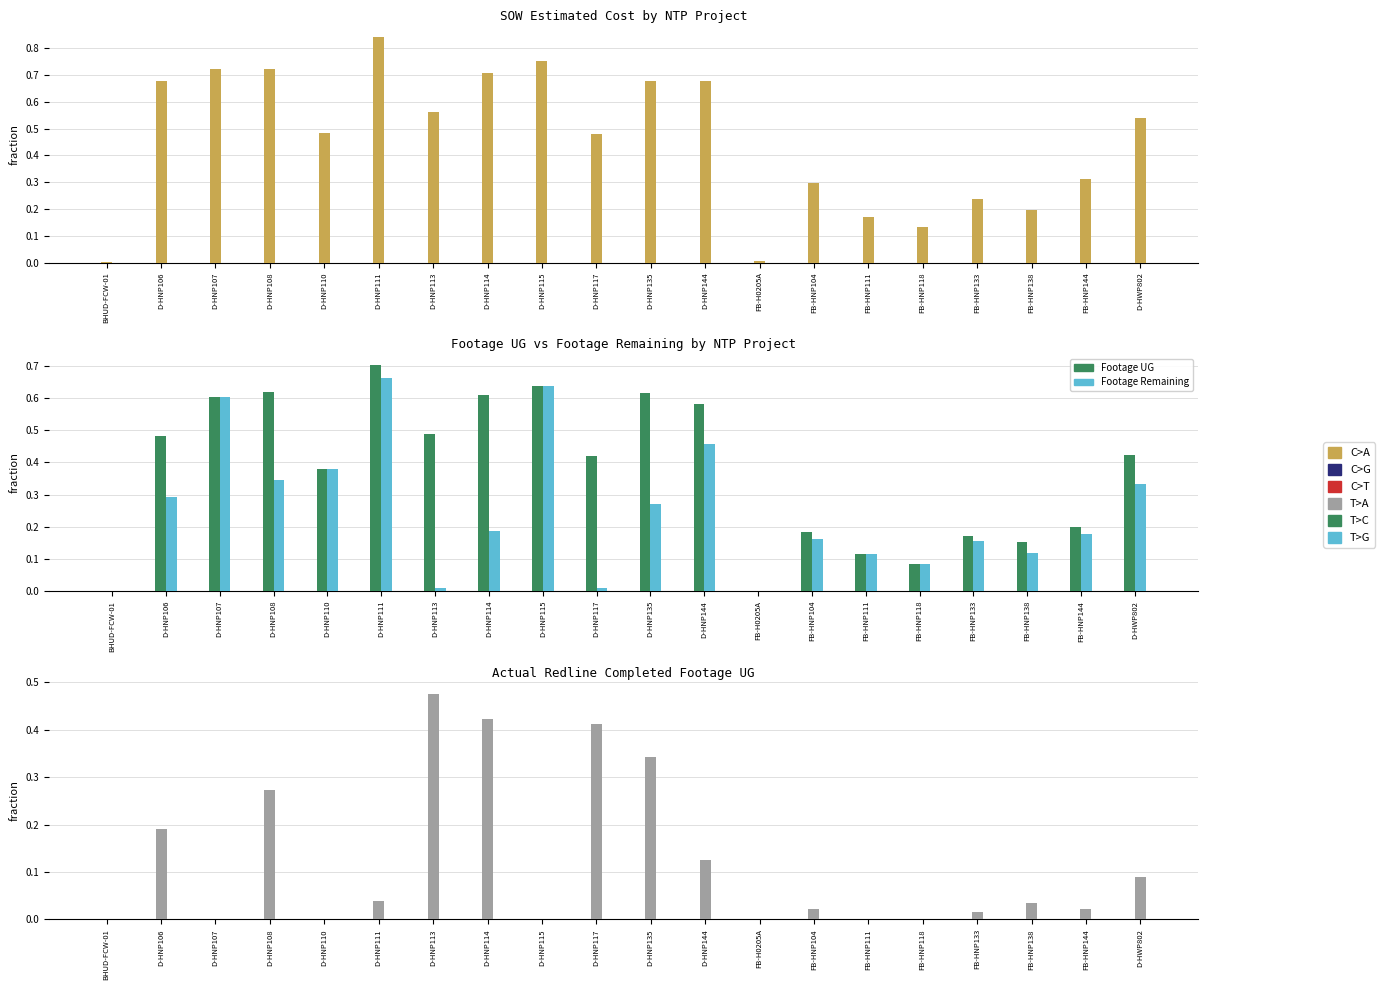

Which label corresponds to the largest value in the chart?

D-HNP111